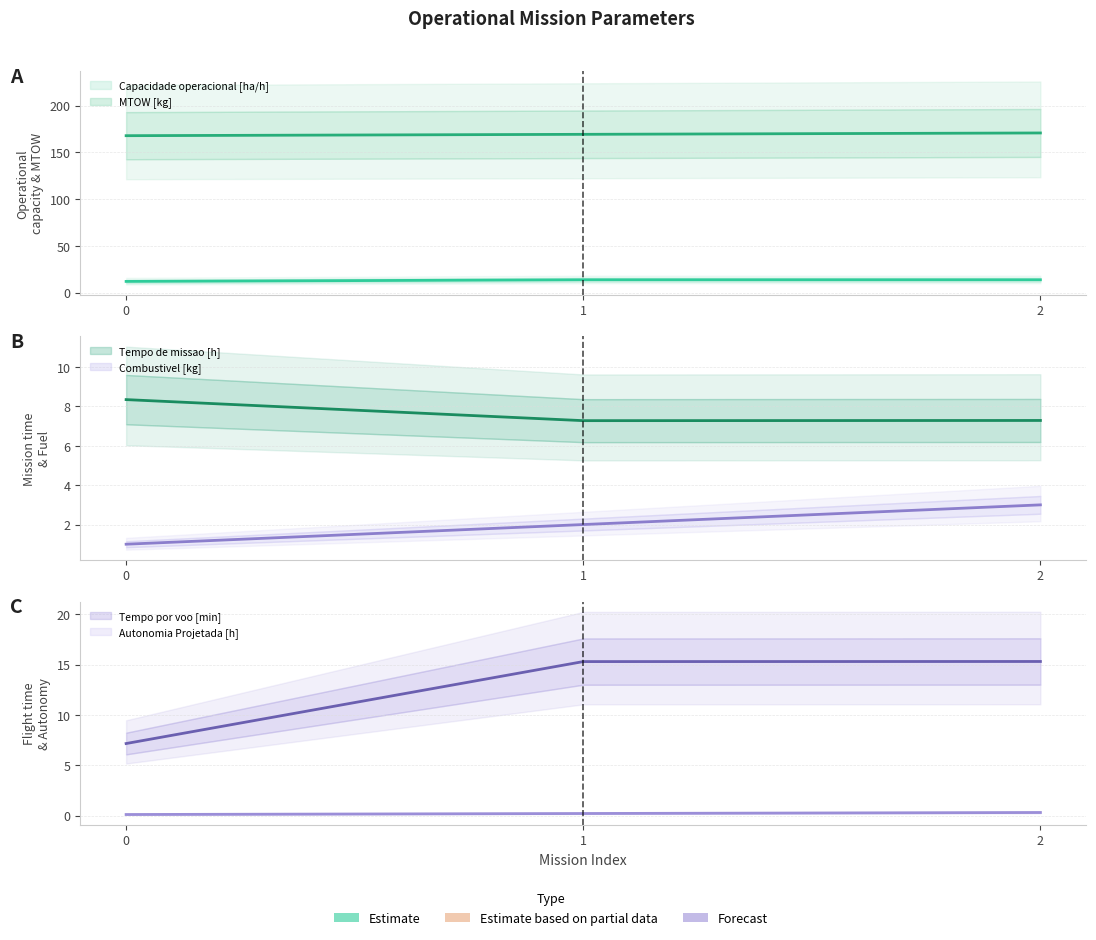

What are all the series names shown in the legend?

Capacidade operacional [ha/h] (mean), MTOW [kg] (mean), Tempo de missao [h] (mean), Combustivel [kg] (mean), Tempo por voo [min] (mean), Autonomia Projetada [h] (mean)